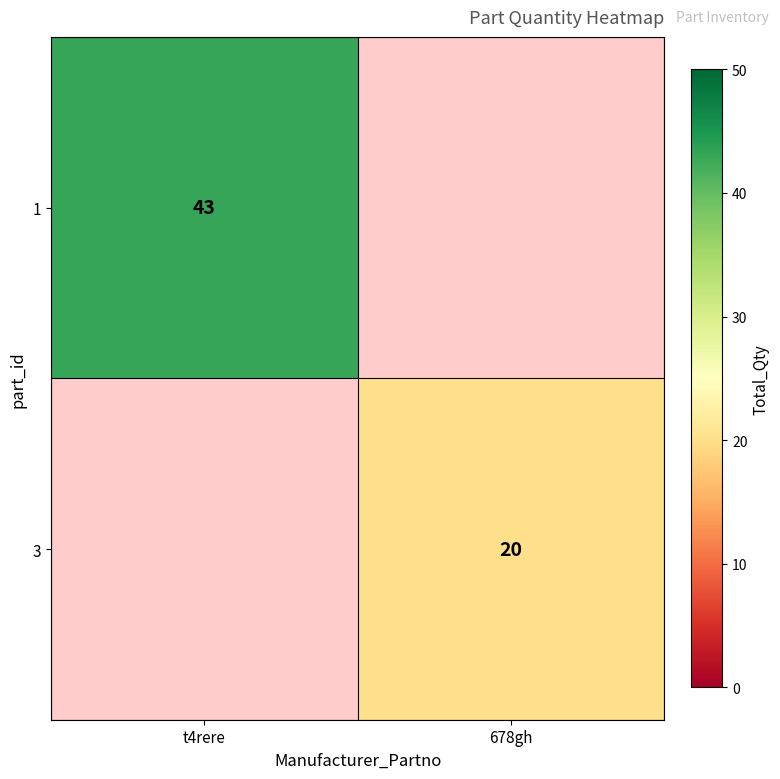

The 1 series shows 60.0 at t4rere. True or false?

False